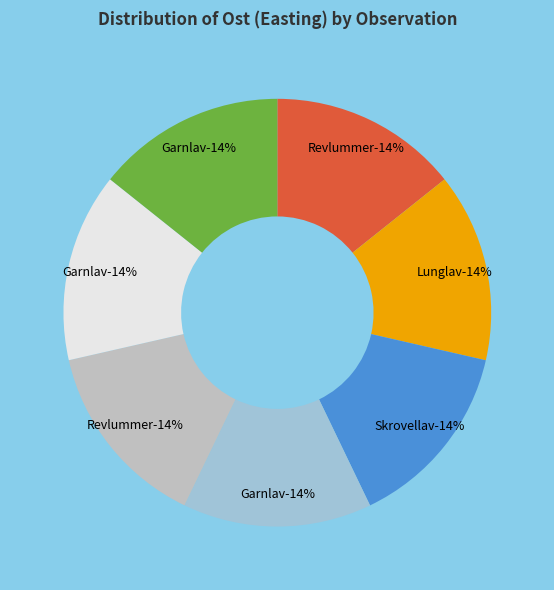

Is it true that Garnlav (106057893) is 14% of the pie?

True